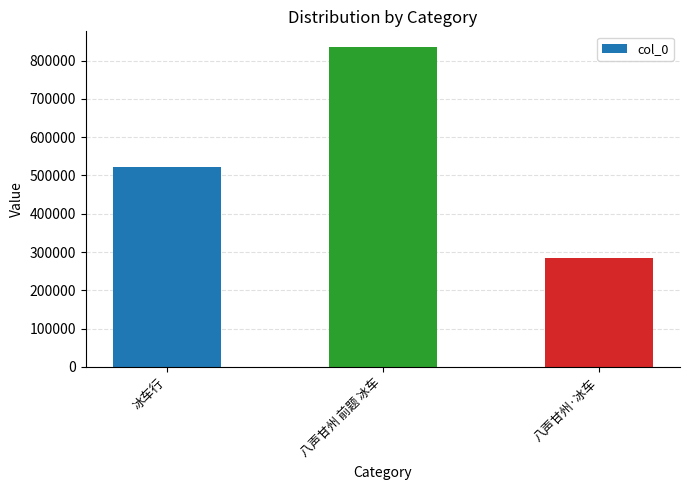

Rank the categories by value from lowest to highest.

八声甘州·冰车, 冰车行, 八声甘州 前题 冰车